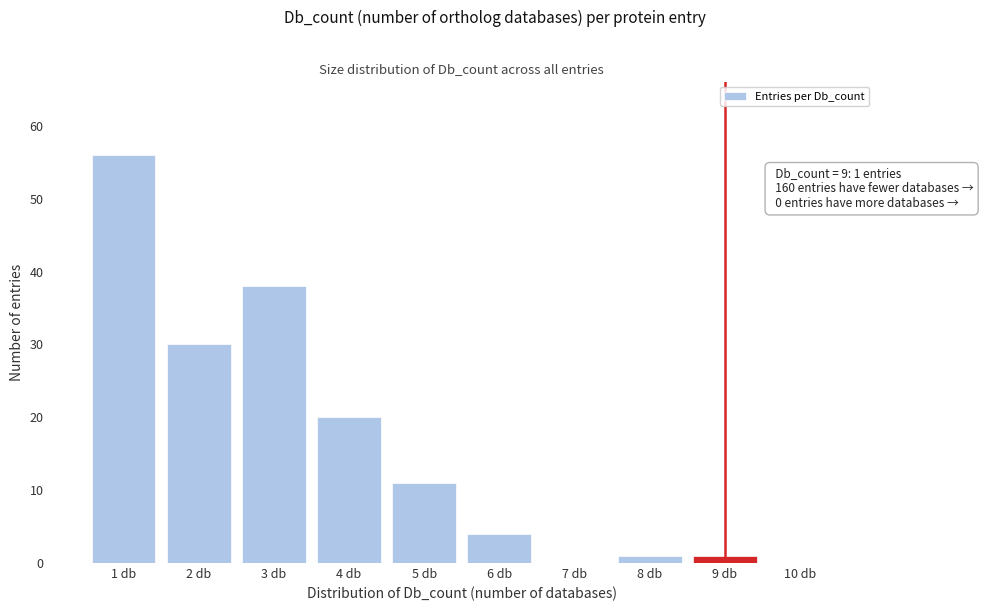

Which range on the x-axis has the tallest bar?

0.5 to 1.5